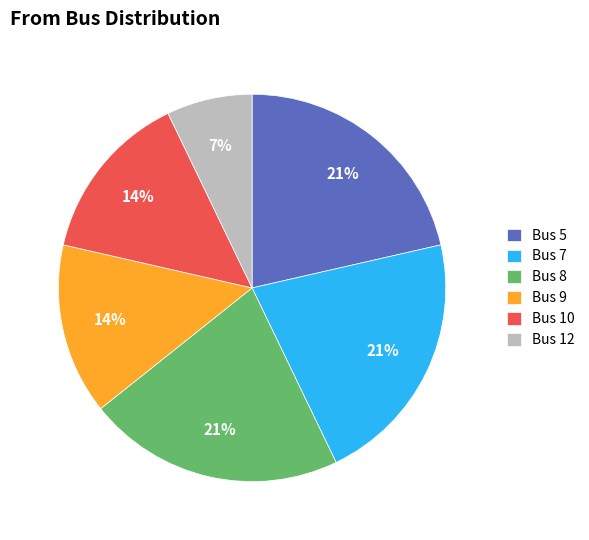

Which category has the smallest portion of the pie?

Bus 12